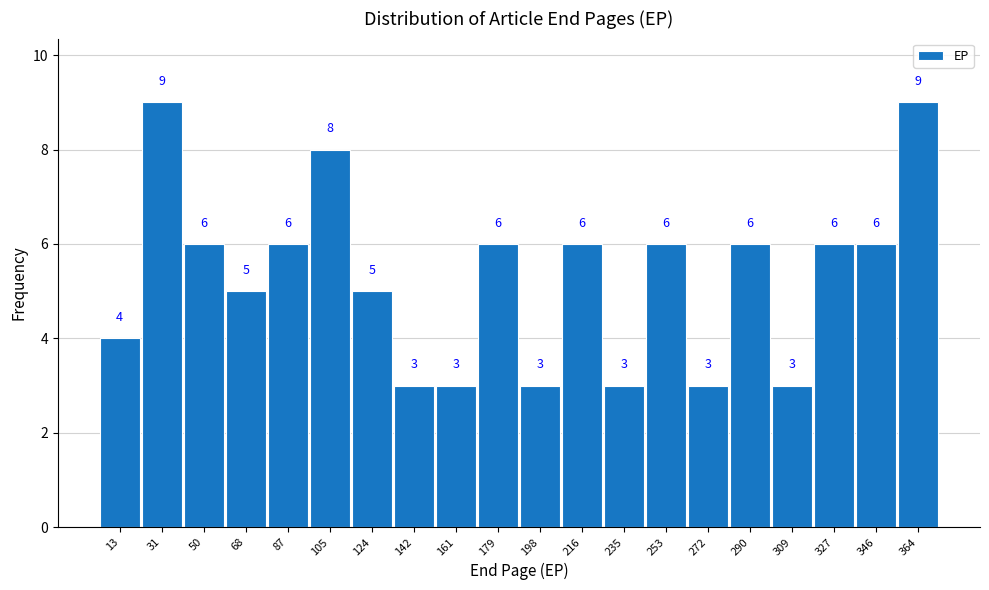

Reading left to right, transcribe this chart: for each bar, give the range it covers on the x-axis and its height. The bar edges are not printed on the chart, so give them approximately, as read against the axis.

4.0 to 22.5: 4
22.5 to 41.0: 9
41.0 to 59.5: 6
59.5 to 78.0: 5
78.0 to 96.5: 6
96.5 to 115.0: 8
115.0 to 133.5: 5
133.5 to 152.0: 3
152.0 to 170.5: 3
170.5 to 189.0: 6
189.0 to 207.5: 3
207.5 to 226.0: 6
226.0 to 244.5: 3
244.5 to 263.0: 6
263.0 to 281.5: 3
281.5 to 300.0: 6
300.0 to 318.5: 3
318.5 to 337.0: 6
337.0 to 355.5: 6
355.5 to 374.0: 9